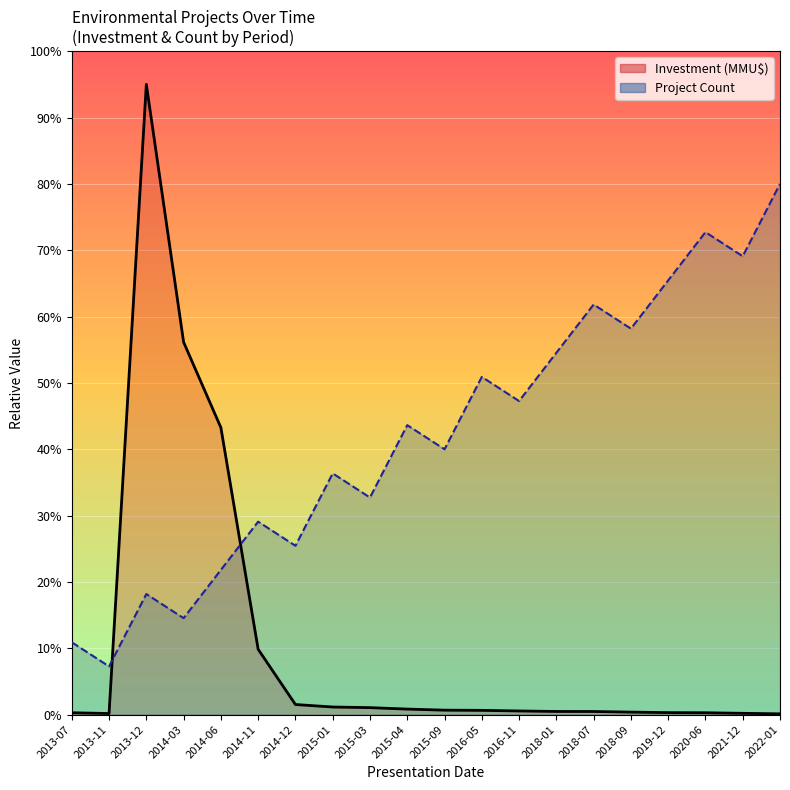

At 2019-12, list the series in order from smallest to largest.

Investment (MMU$), Project Count